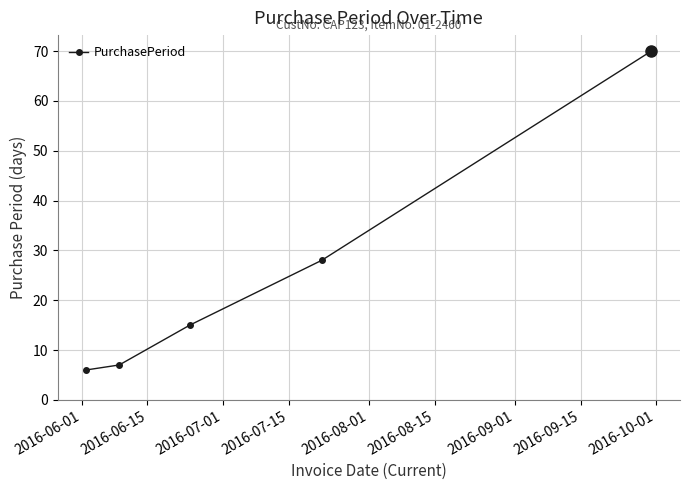

Reading left to right, transcribe all the data shown in this chart.

6	7	15	28	70